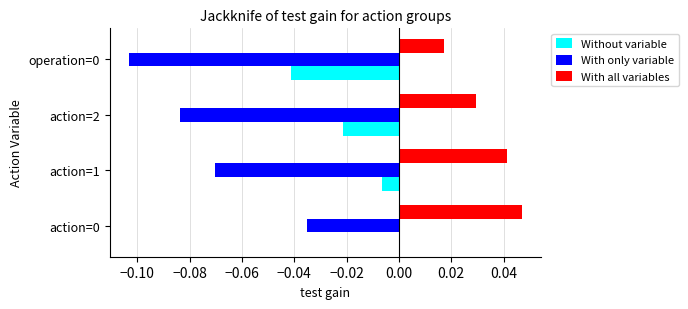

Which series changed the most between action=0 and action=1?

With only variable